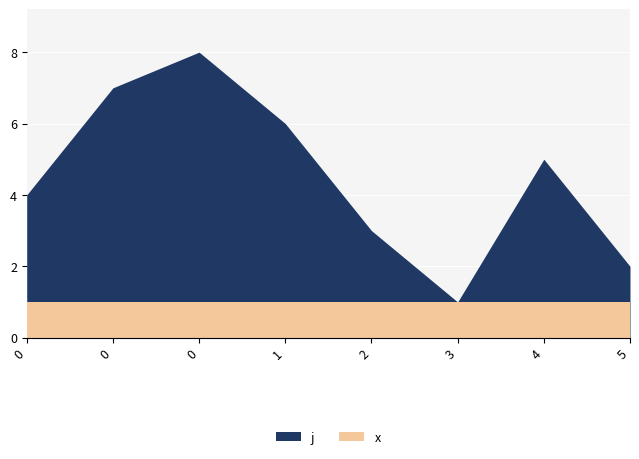

Between 0 and 4, which series saw the biggest shift?

j